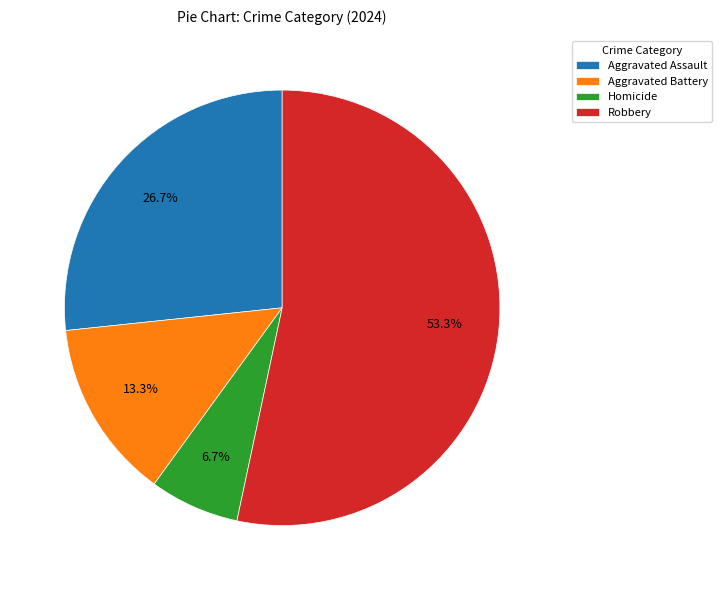

Count the number of slices in the pie.

4